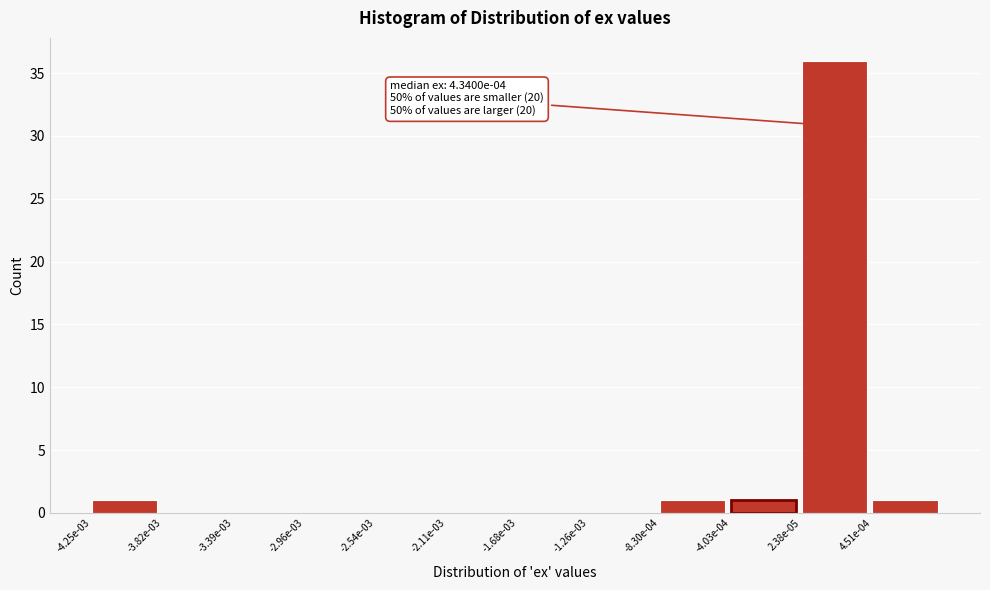

Reading right to left, transcribe all the data shown in this chart.

4.51e-04=1	2.38e-05=36	-4.03e-04=1	-8.30e-04=1	-1.26e-03=0	-1.68e-03=0	-2.11e-03=0	-2.54e-03=0	-2.96e-03=0	-3.39e-03=0	-3.82e-03=0	-4.25e-03=1